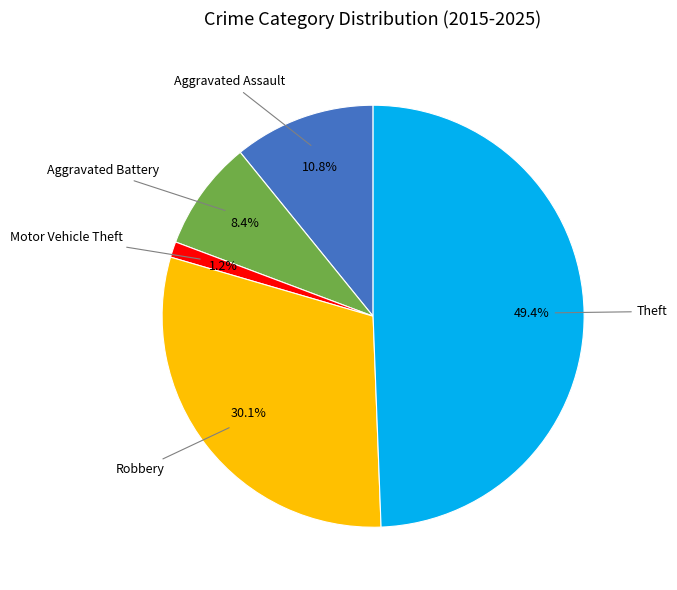

How many slices are in this pie chart?

5